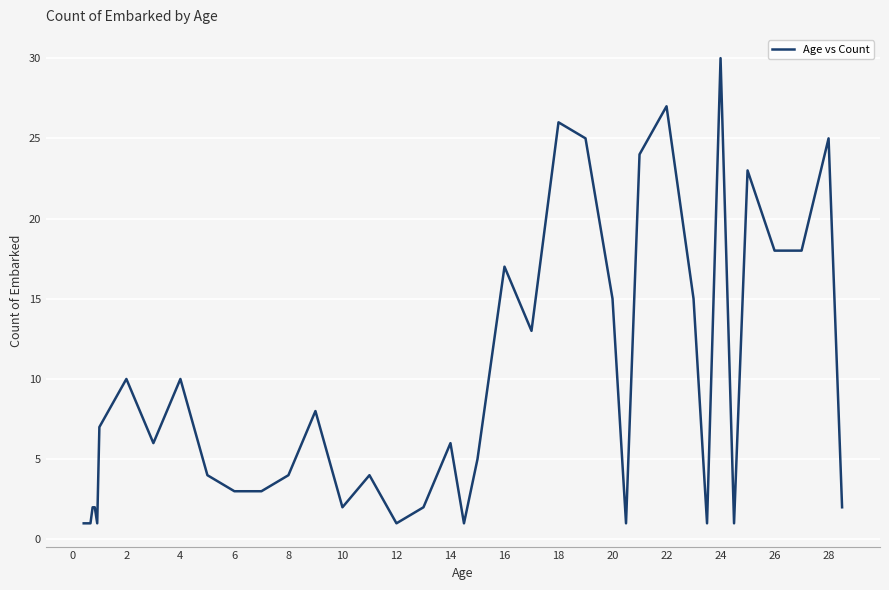

What is the greatest value displayed?

30